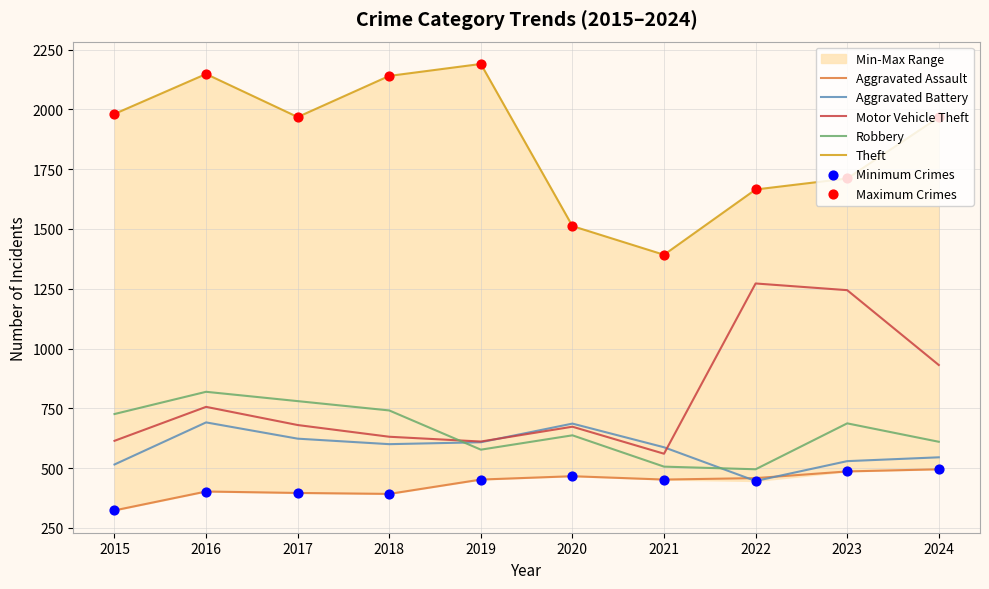

Which series contains the highest Y value?

Theft